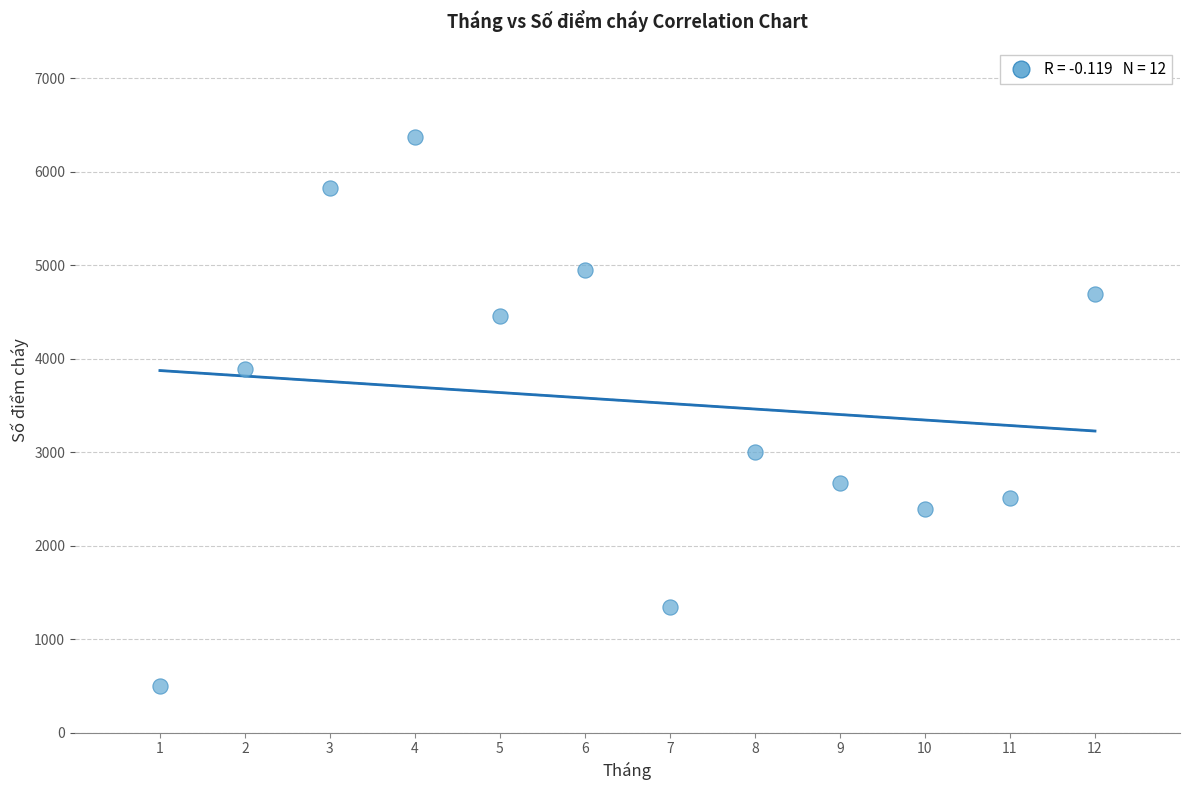

What is the average X value?

6